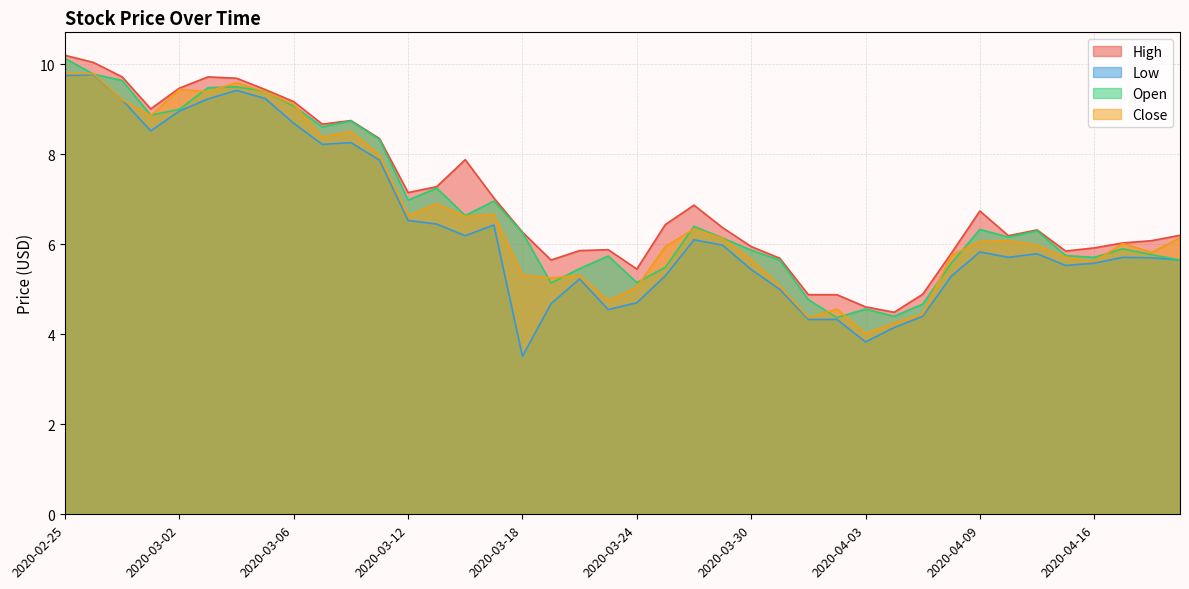

How many lines are shown in the chart?

4